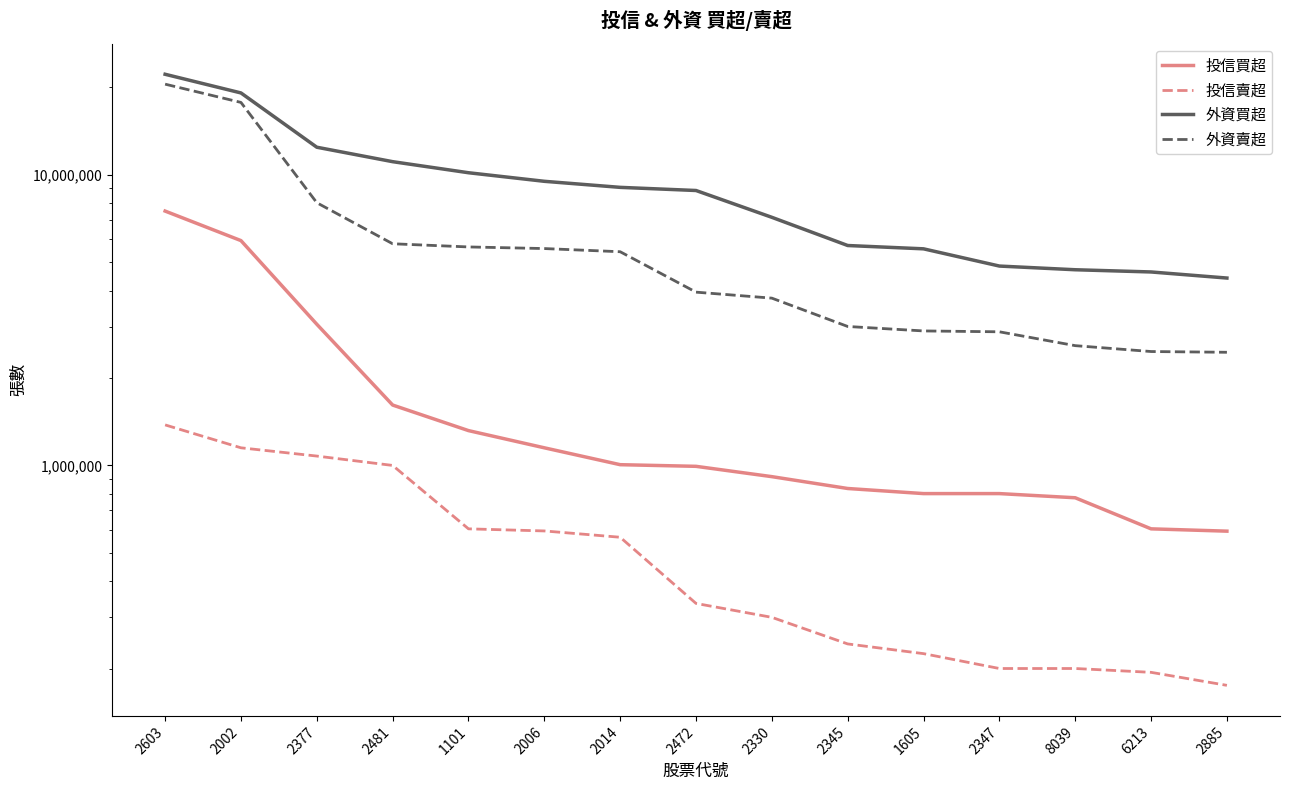

Which has a higher value, 2347 or 6213?

2347